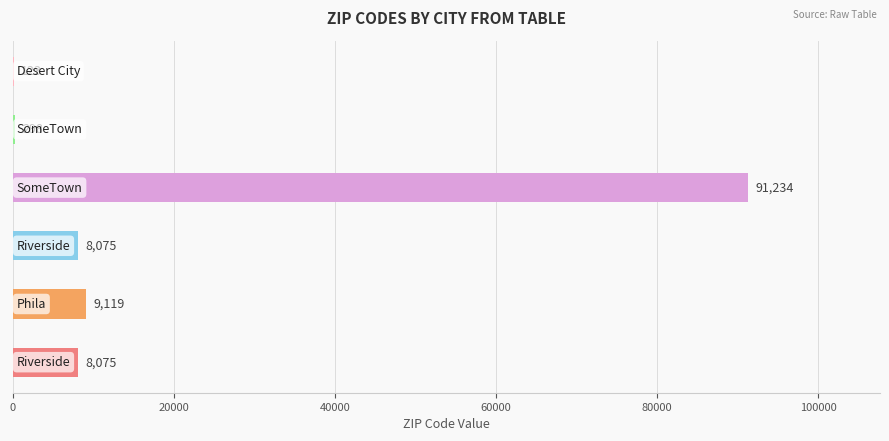

What is the maximum value shown in the chart?

91234